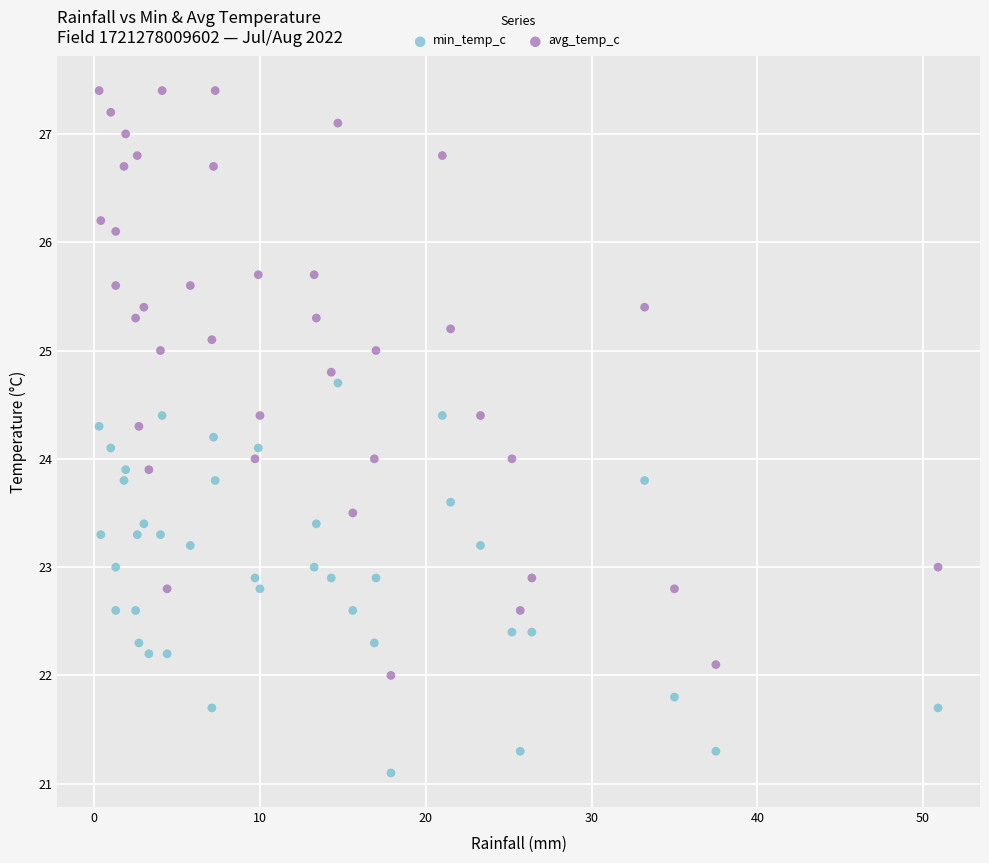

Which series reaches the minimum Y coordinate?

min_temp_c